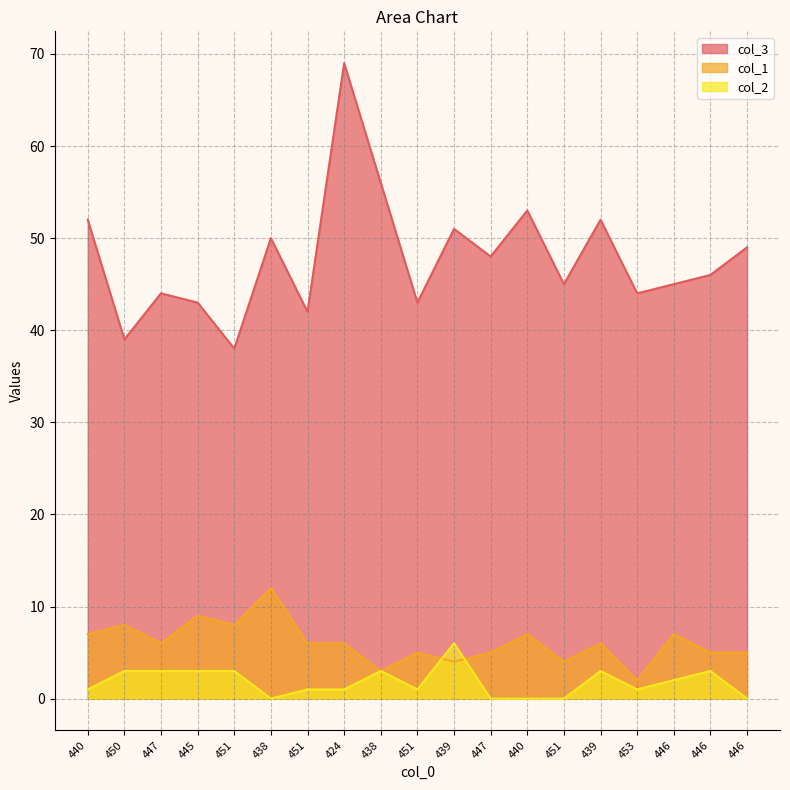

At how many categories does at least one series exceed 7?

19